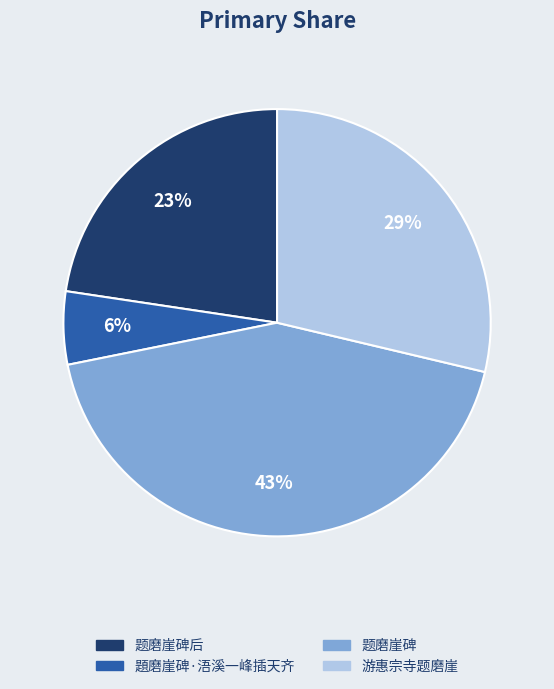

What is the largest slice in the pie chart?

题磨崖碑